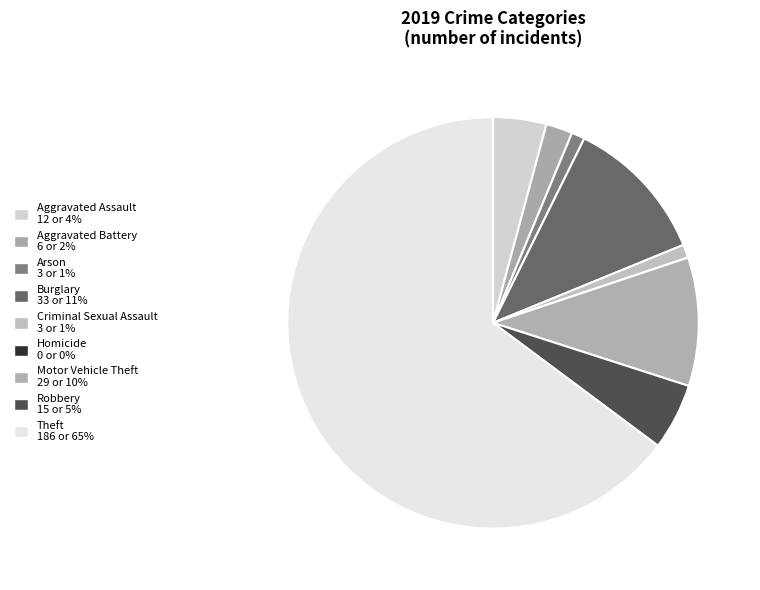

How many segments does this pie chart have?

9